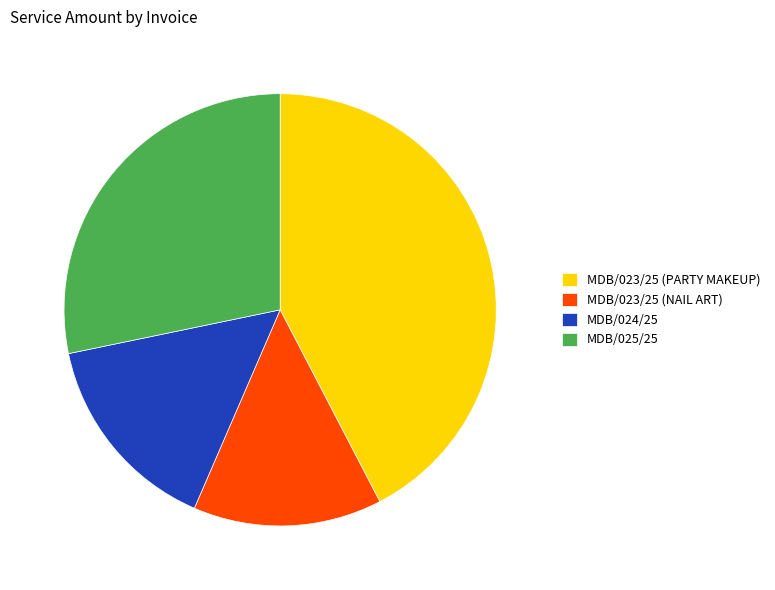

Do MDB/025/25 and MDB/023/25 (NAIL ART) together represent more than half of the pie?

No